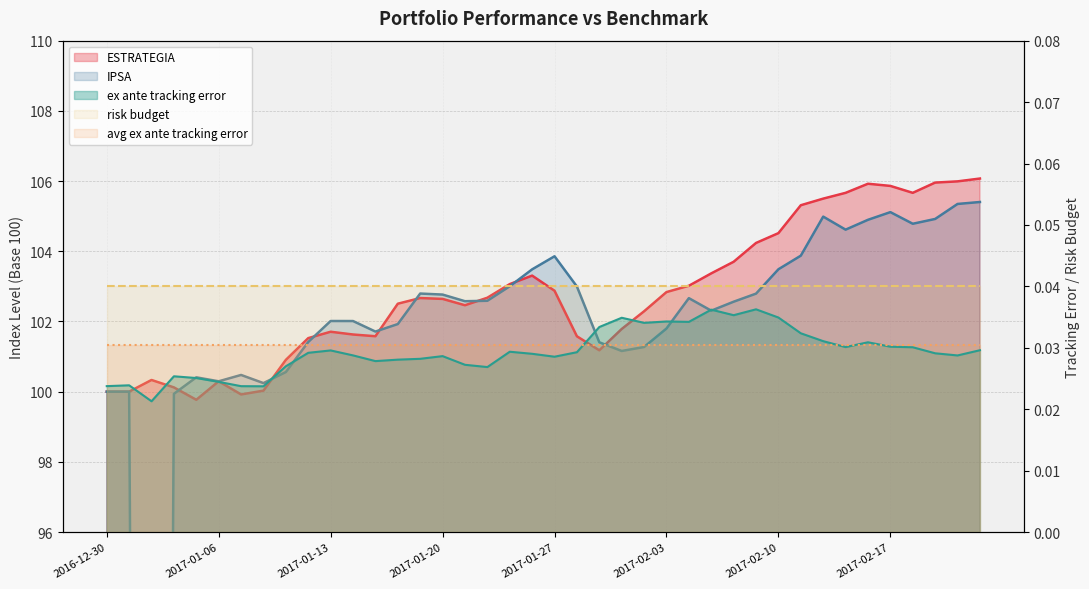

Where is the first local minimum for ex ante tracking error?

2017-01-03